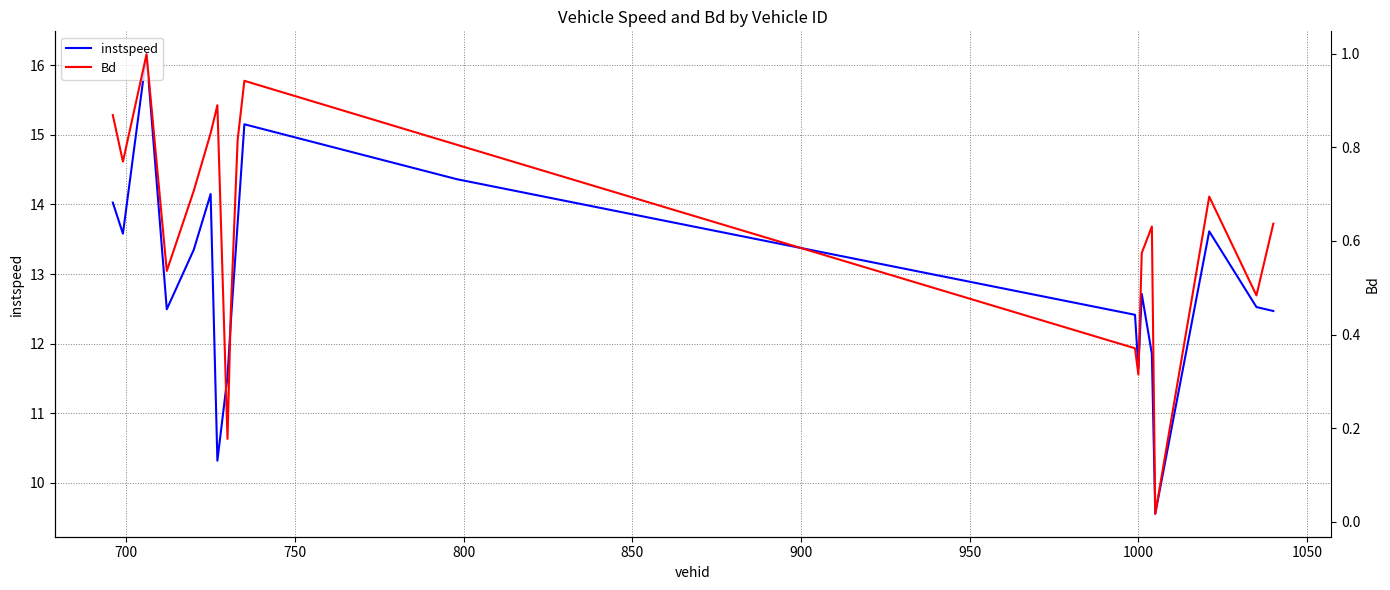

True or false: Bd and instspeed intersect in this chart.

False